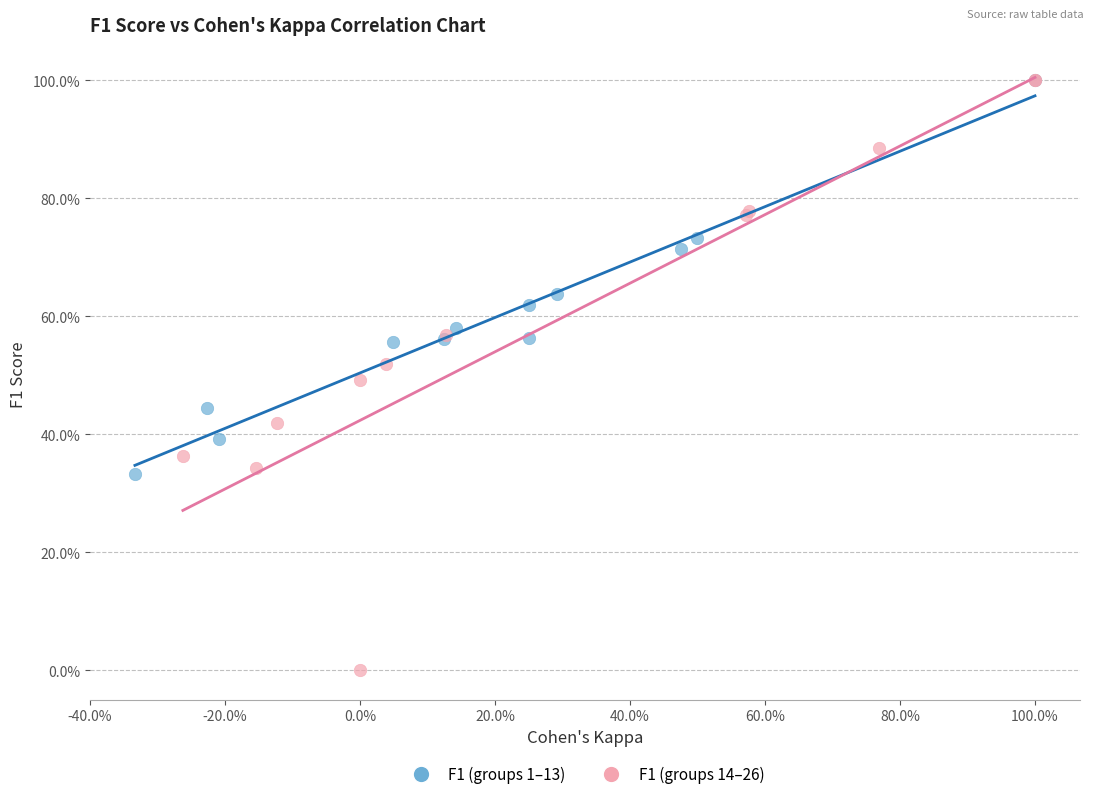

What are all the series names shown in the legend?

F1 (groups 1–13), F1 (groups 14–26)